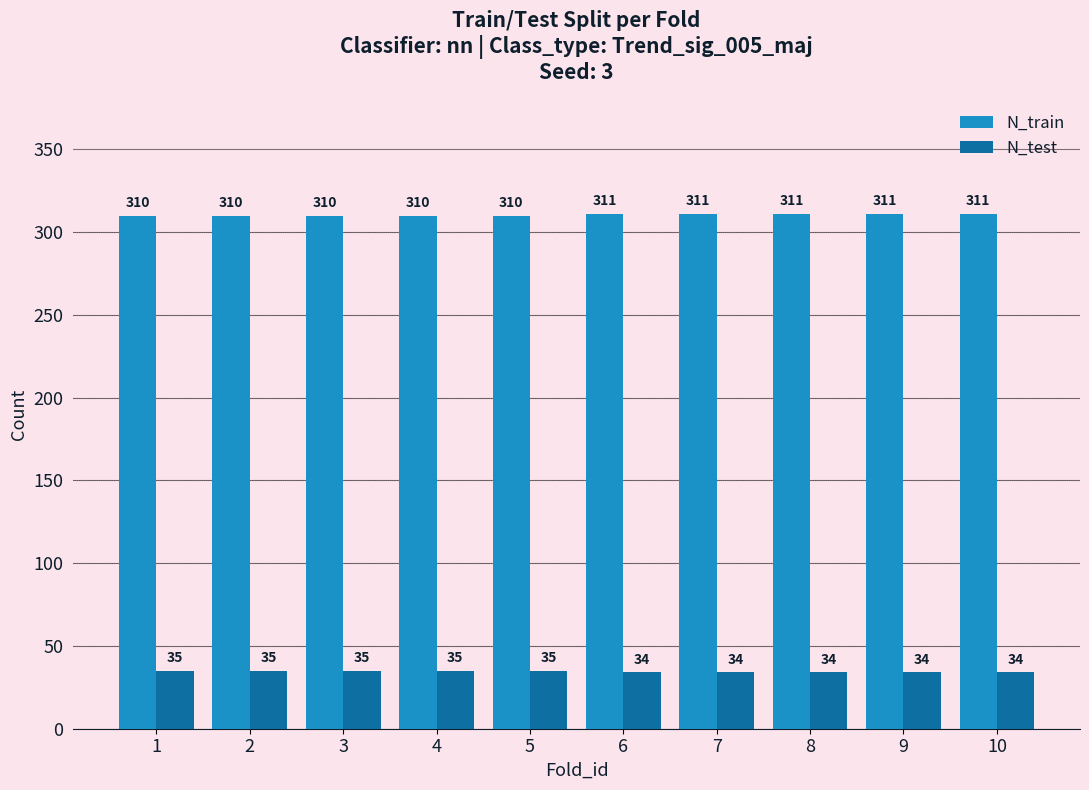

Count the N_train values in the range 310 to 311.

10